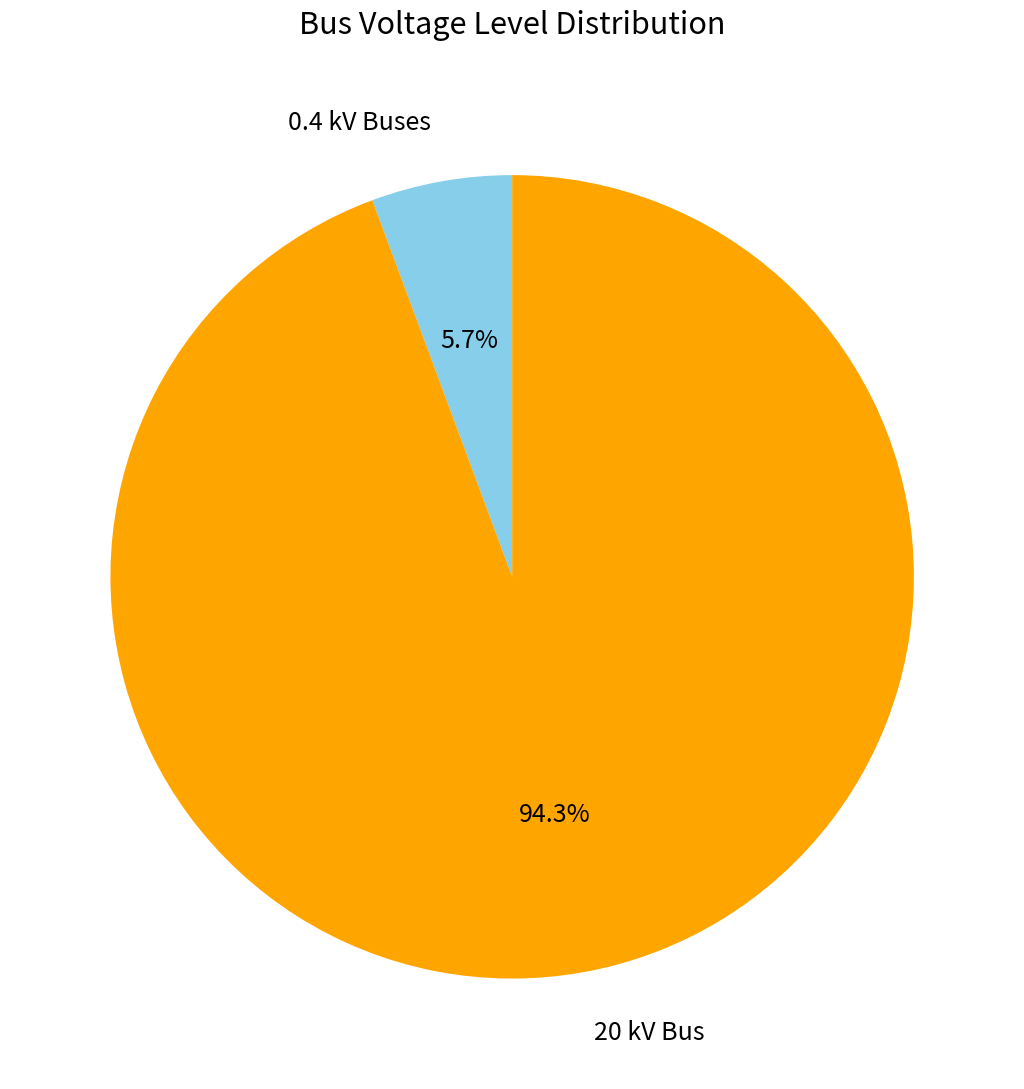

How much of the chart is everything except 20 kV Bus?

5.7%